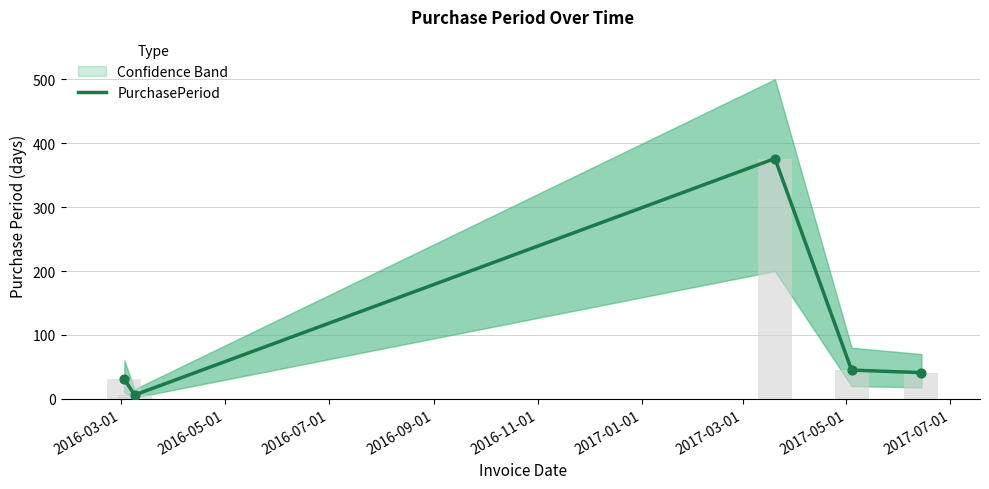

Approximately how many times larger is the value at 2016-11-01 compared to 2016-09-01?

0.9